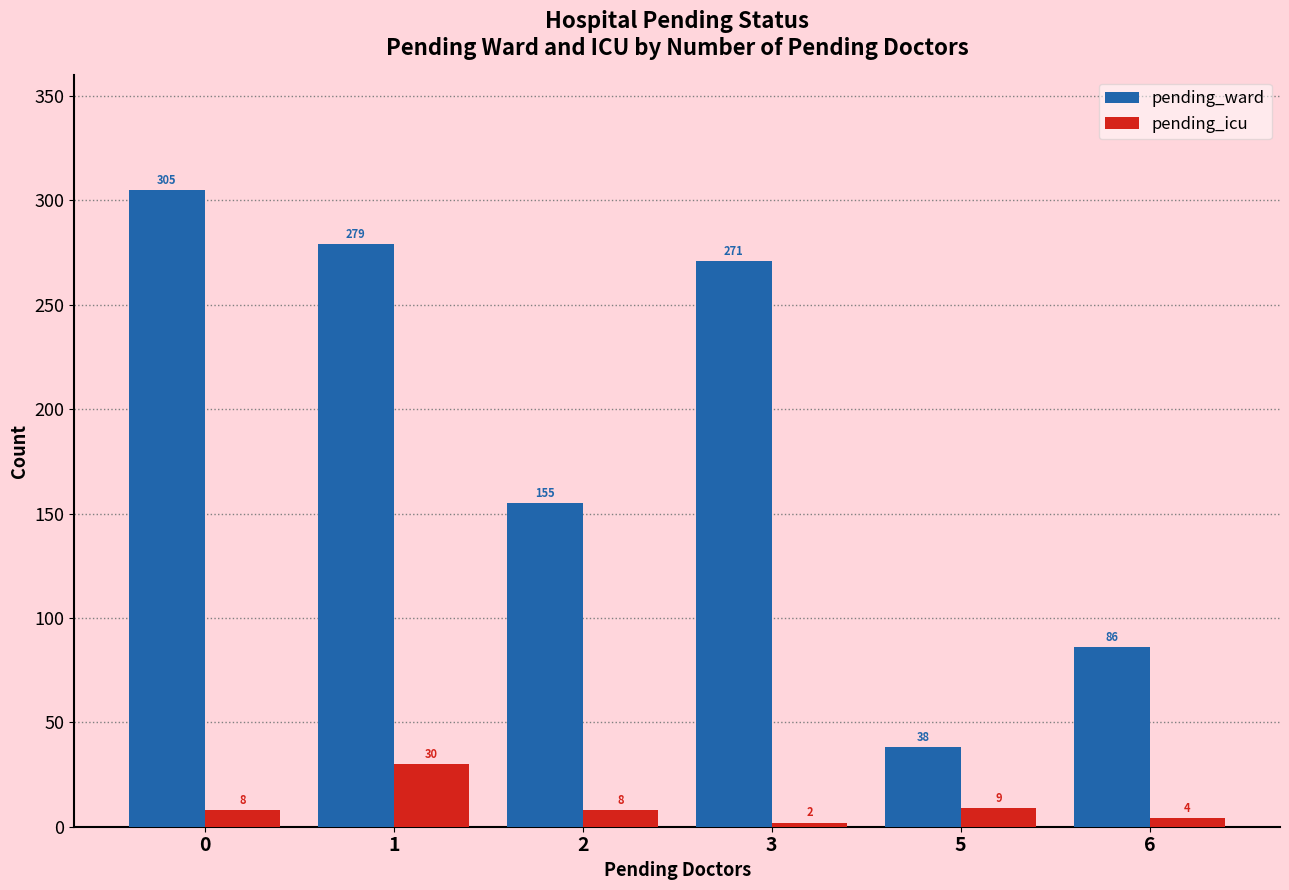

What is the value of the pending_ward bar at the 4th from the left?

271